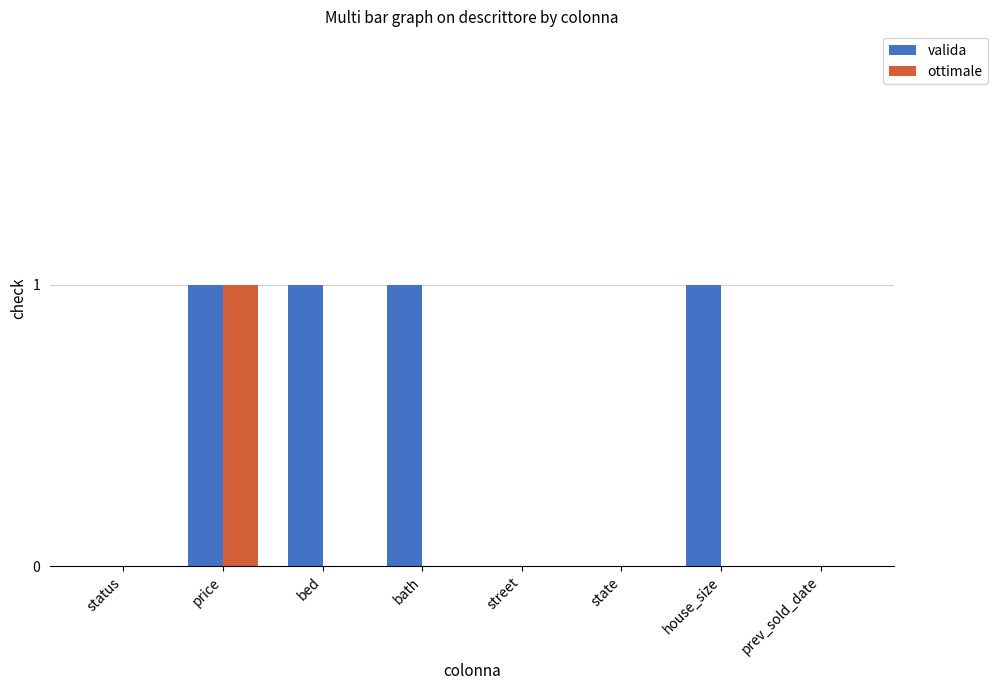

Is the value of valida at house_size greater than the value of ottimale at bath?

Yes